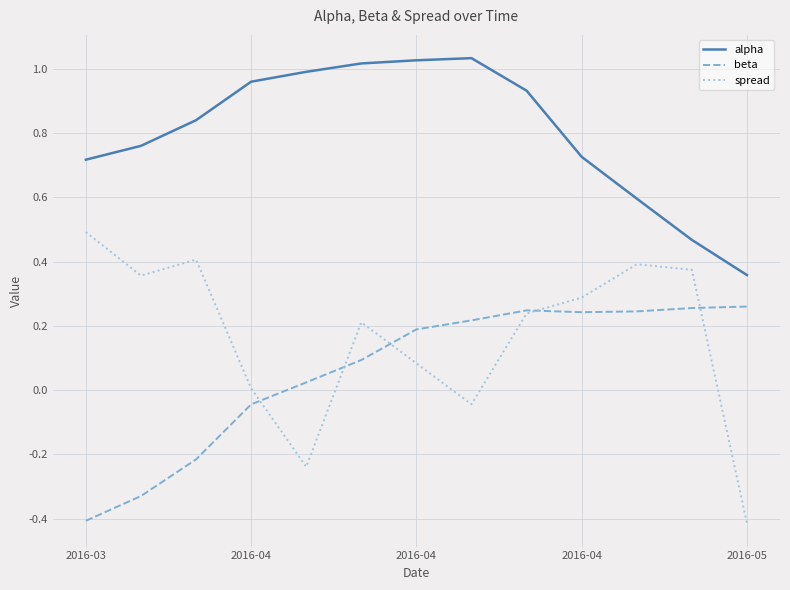

How many lines are shown in the chart?

3